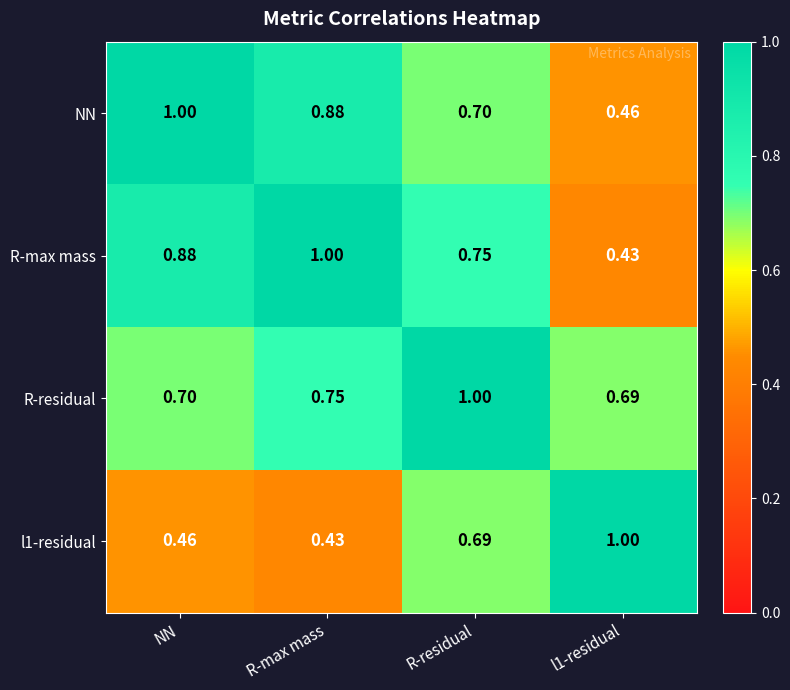

Which series has the largest total across all categories?

R-residual